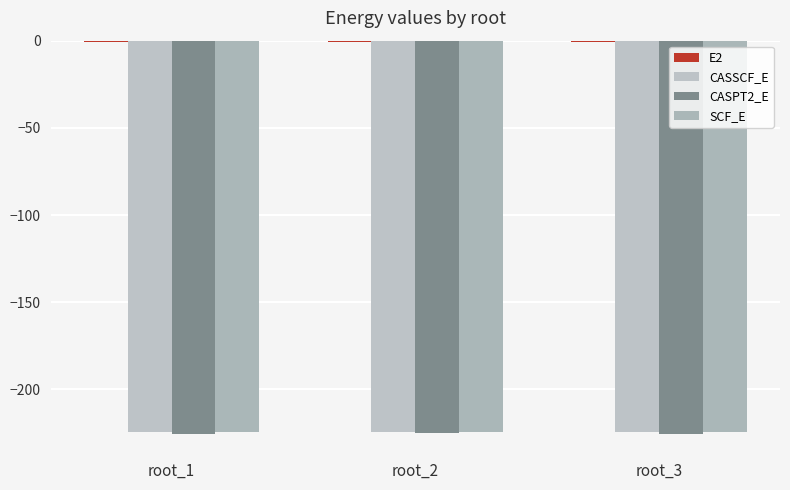

Between root_1 and root_3, which series saw the biggest shift?

CASSCF_E